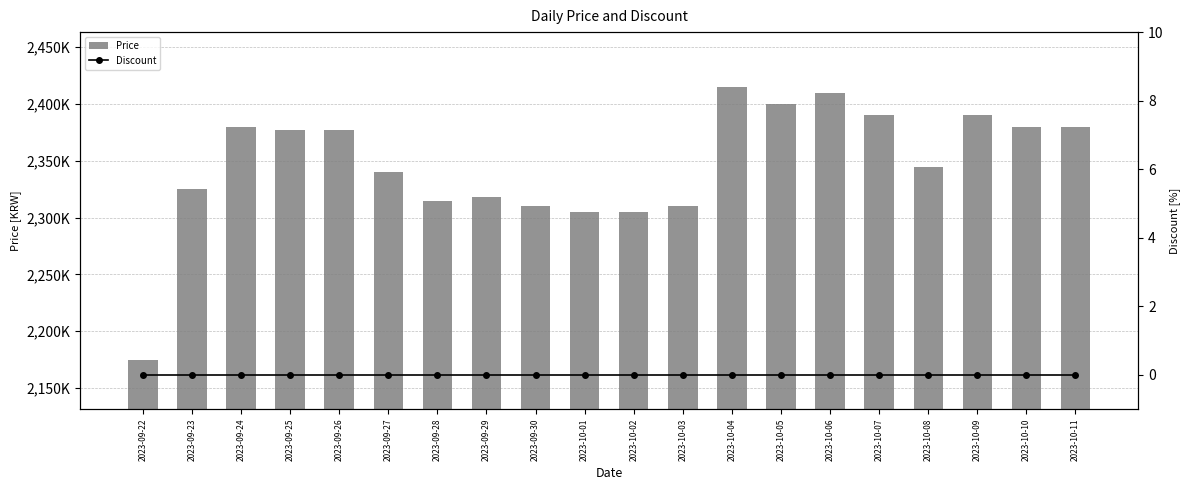

Rank the categories by Discount value from lowest to highest.

2023-09-22, 2023-09-23, 2023-09-24, 2023-09-25, 2023-09-26, 2023-09-27, 2023-09-28, 2023-09-29, 2023-09-30, 2023-10-01, 2023-10-02, 2023-10-03, 2023-10-04, 2023-10-05, 2023-10-06, 2023-10-07, 2023-10-08, 2023-10-09, 2023-10-10, 2023-10-11